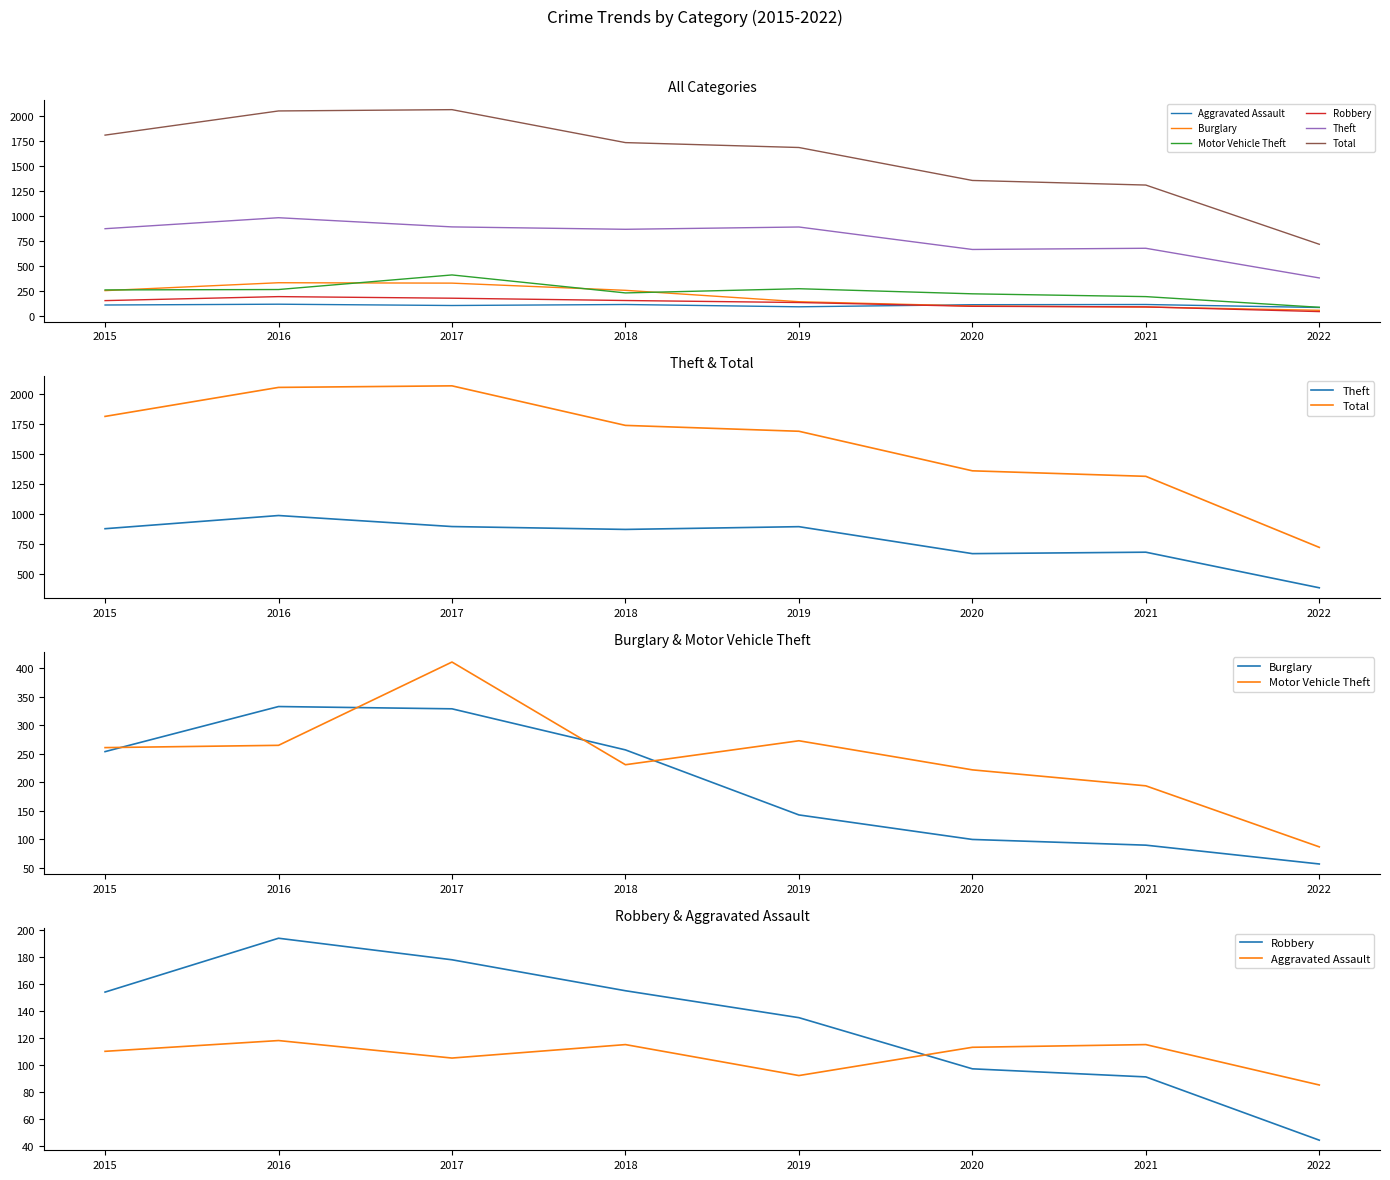

At which category does the chart reach its peak across all series?

2017